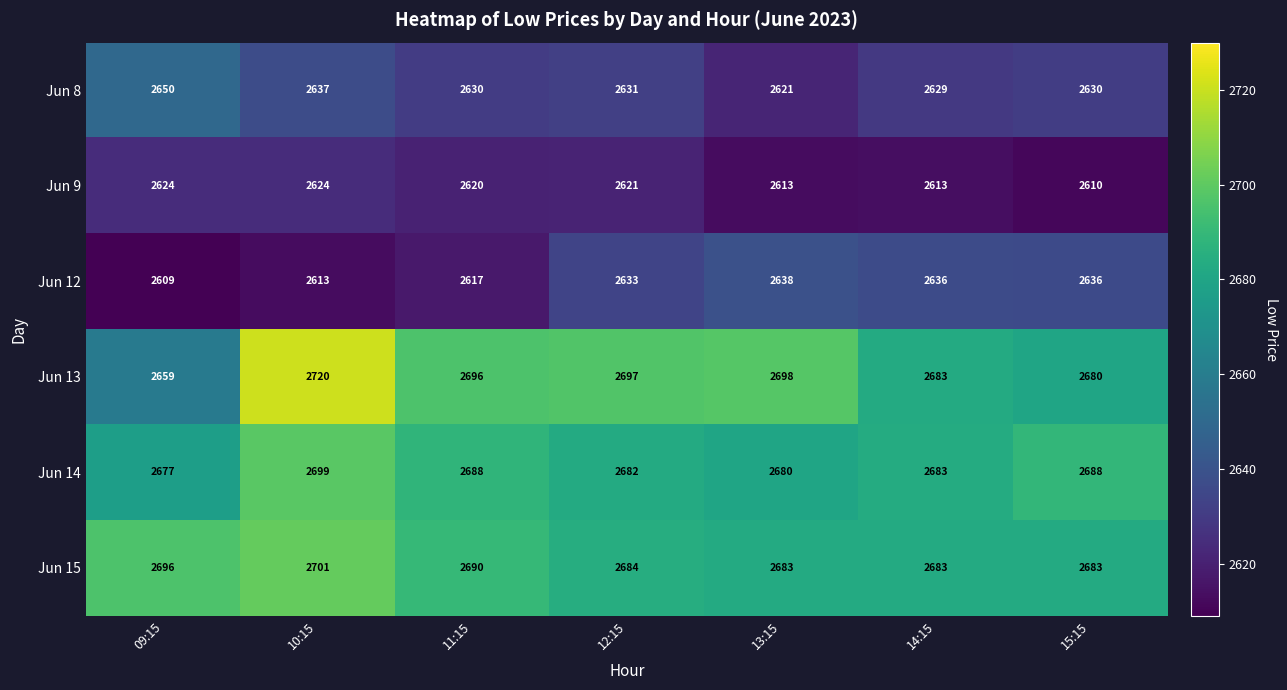

What is the difference between the Jun 12 values at 14:15 and 10:15?

23